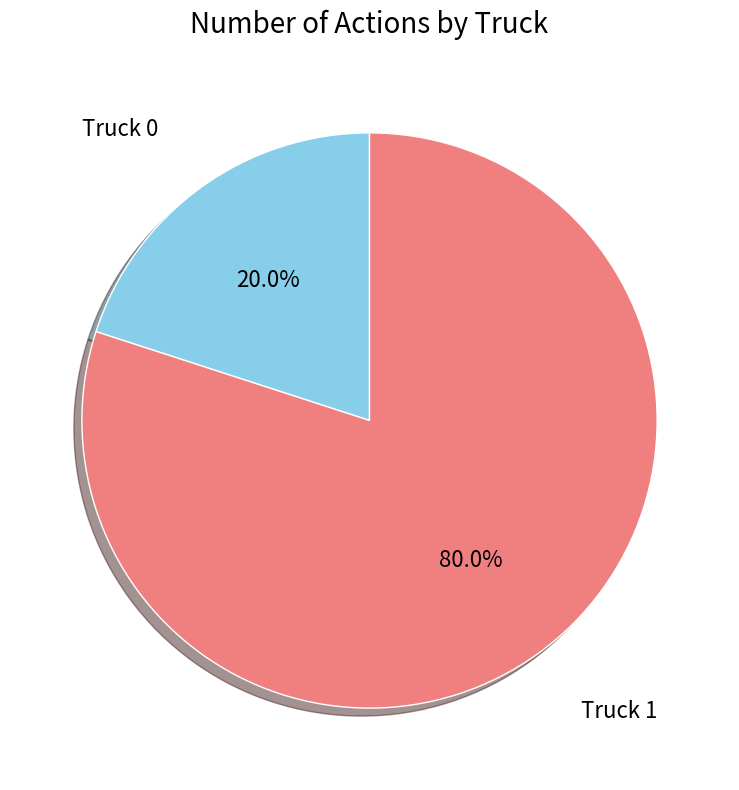

Count the number of slices in the pie.

2